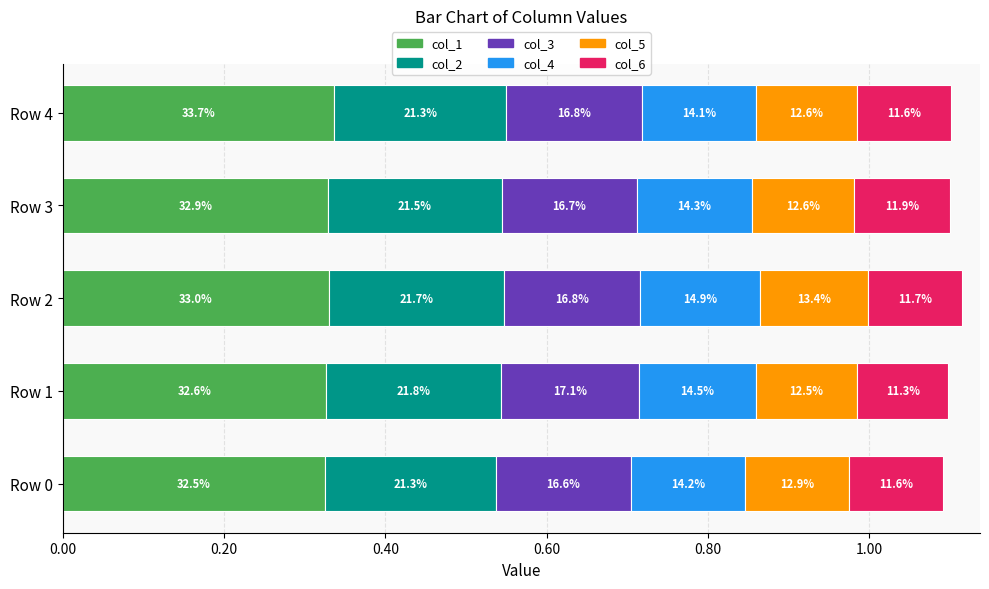

What are all the series names shown in the legend?

col_1, col_2, col_3, col_4, col_5, col_6